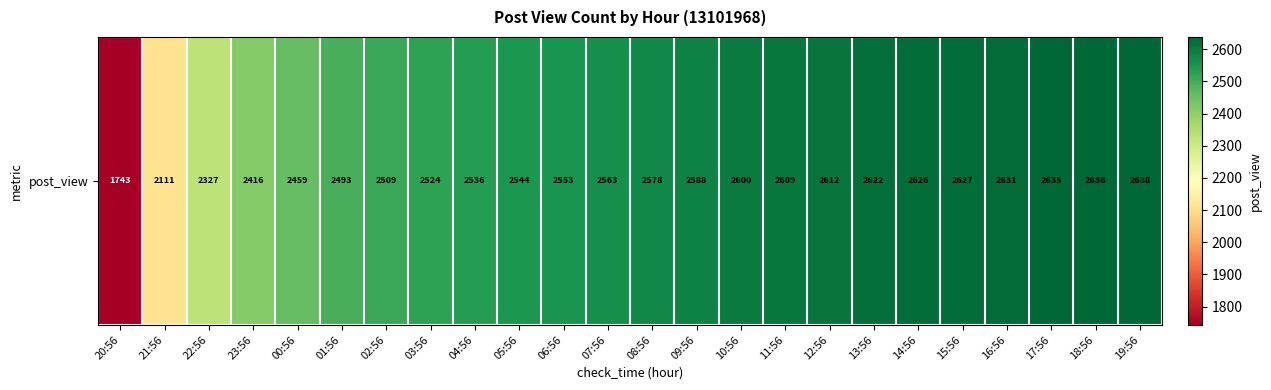

Approximately how many times larger is the value at 05:56 compared to 00:56?

1.0